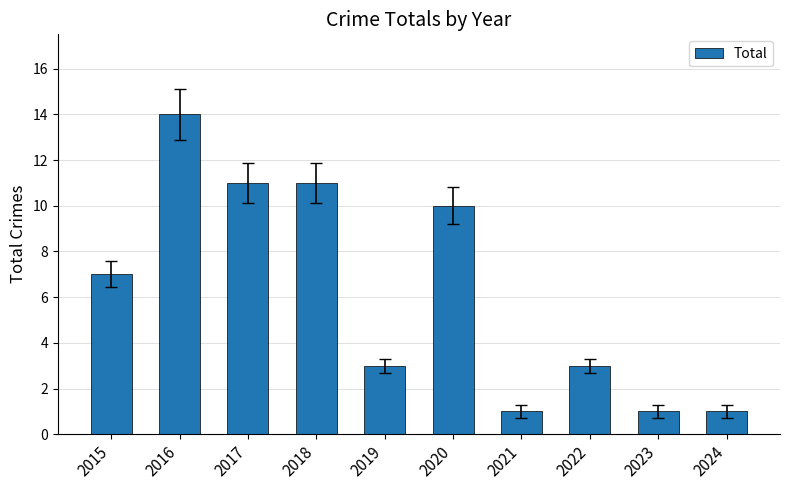

What is the sum of all values?

62